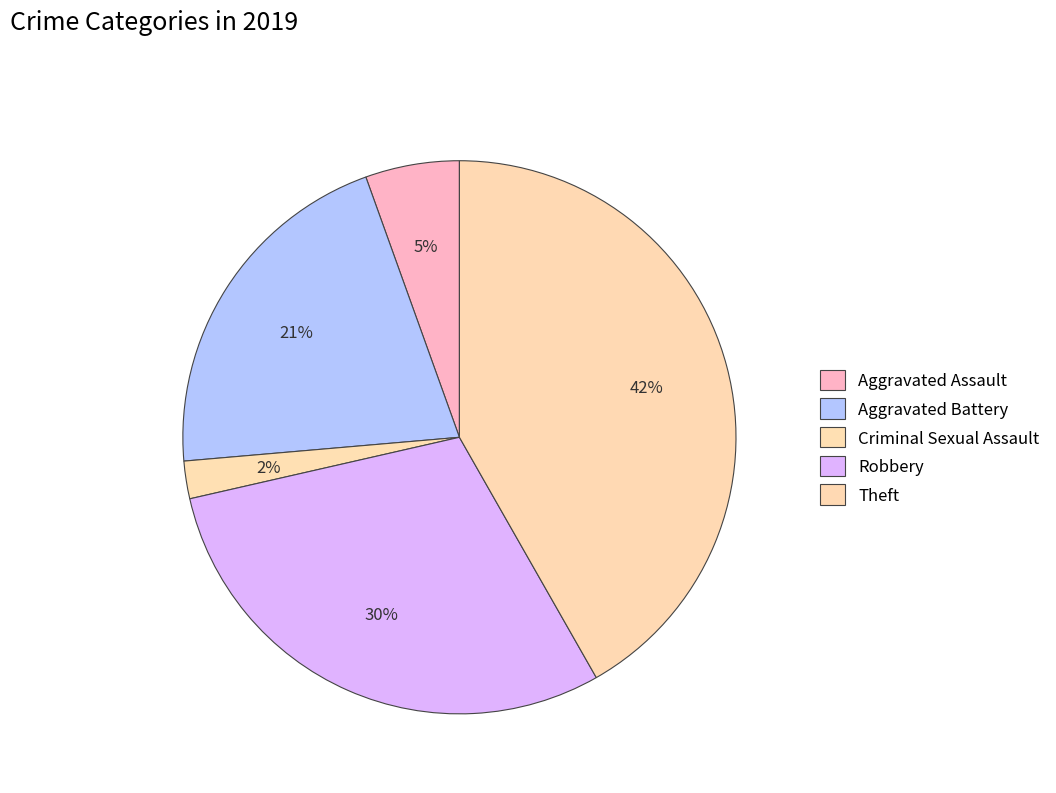

To the nearest percent, what is the difference between the largest and smallest slice percentages?

40%